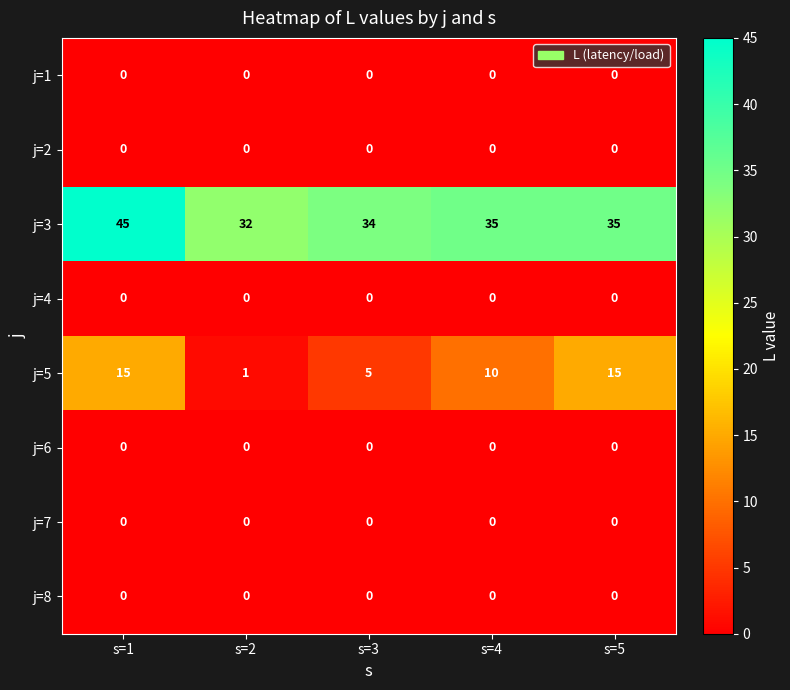

Which series has the largest range (max minus min)?

j=5